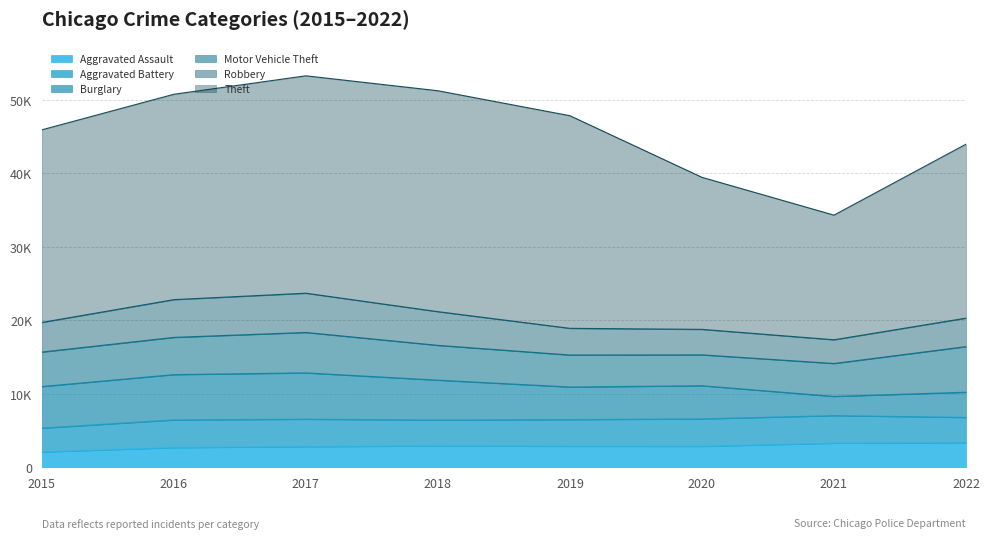

Which category has the lowest value across all series?

2015